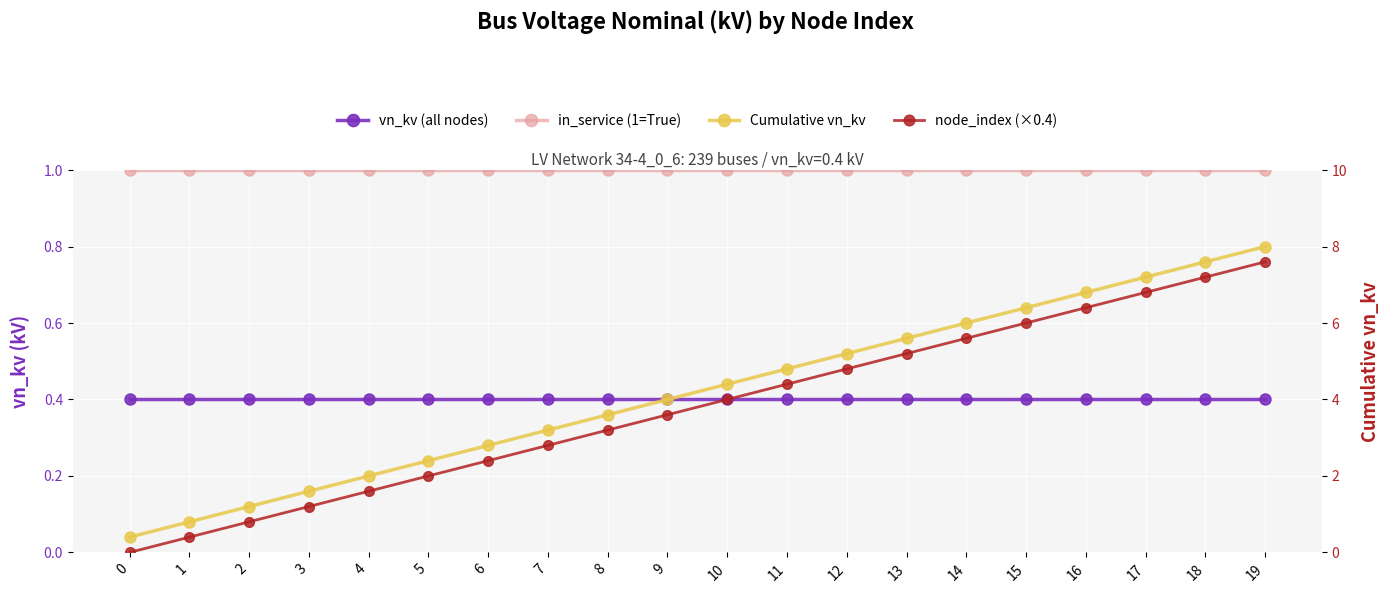

True or false: Cumulative vn_kv and vn_kv (all nodes) intersect in this chart.

False